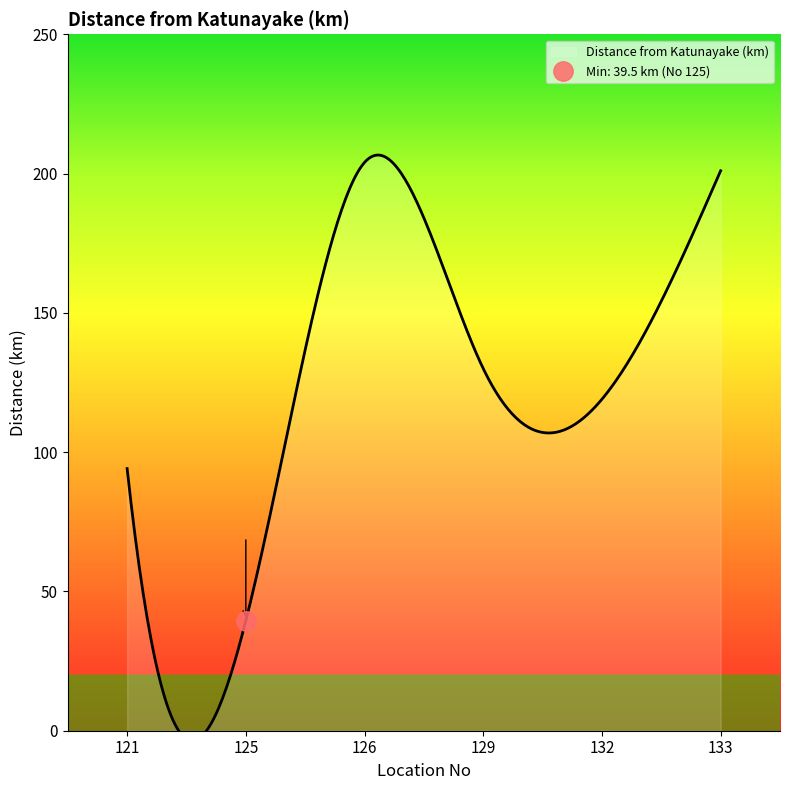

How many interior local peaks (higher than both neighbors) does the data have?

1